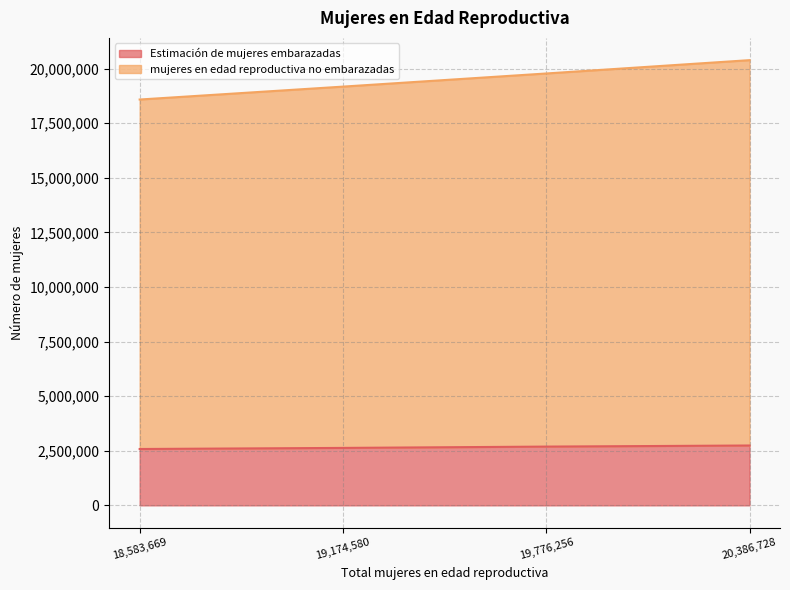

How many data points in mujeres en edad reproductiva no embarazadas are less than 19776256?

2